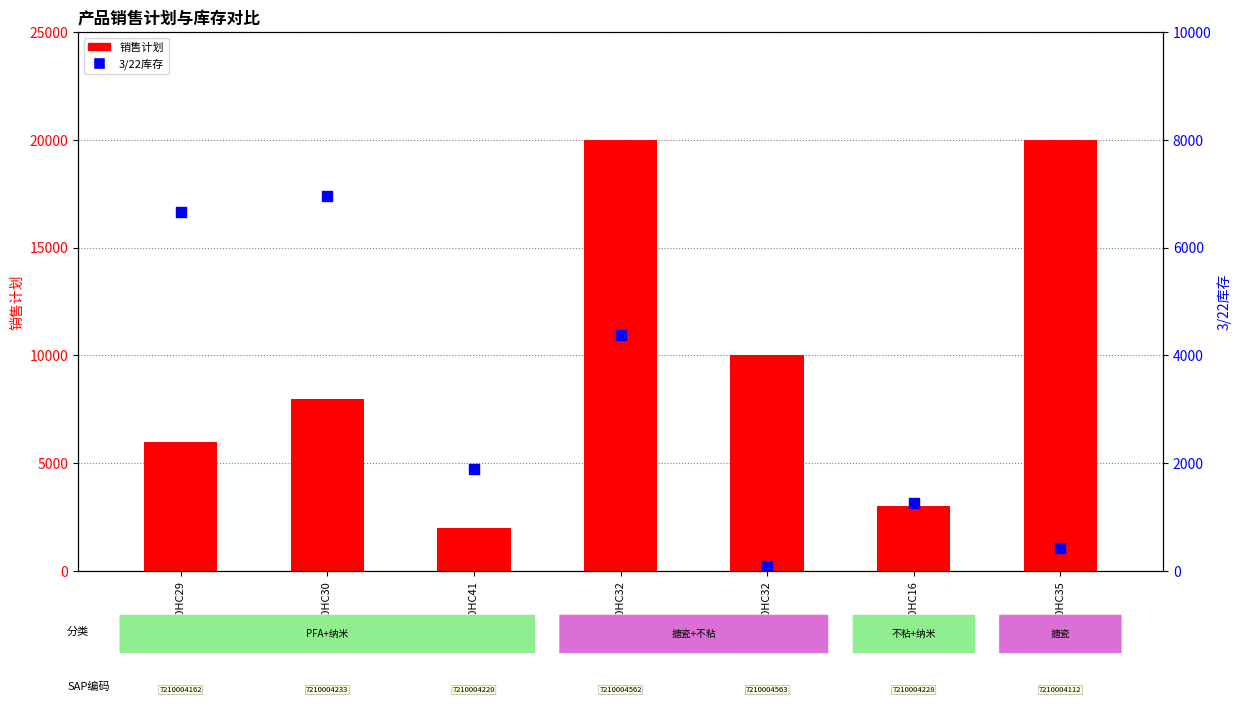

Which series has the widest spread of Y values?

销售计划